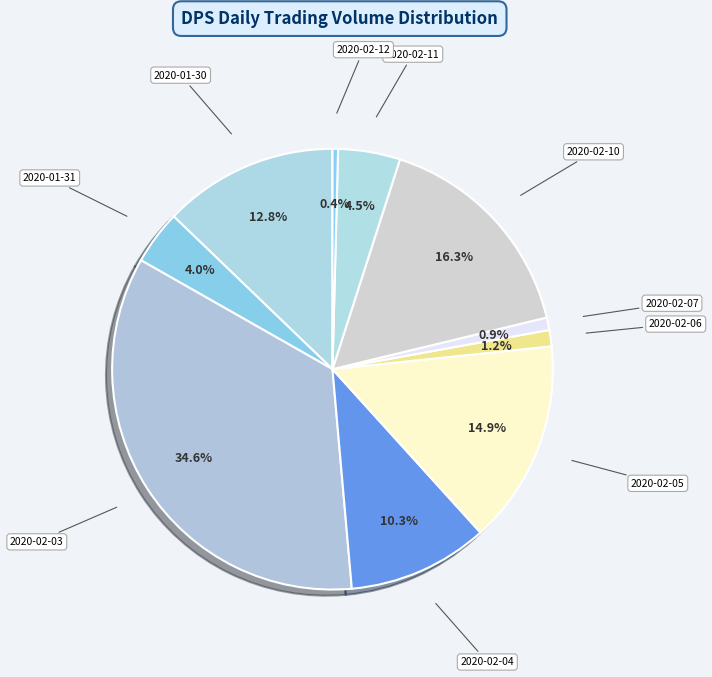

How many slices are in this pie chart?

10